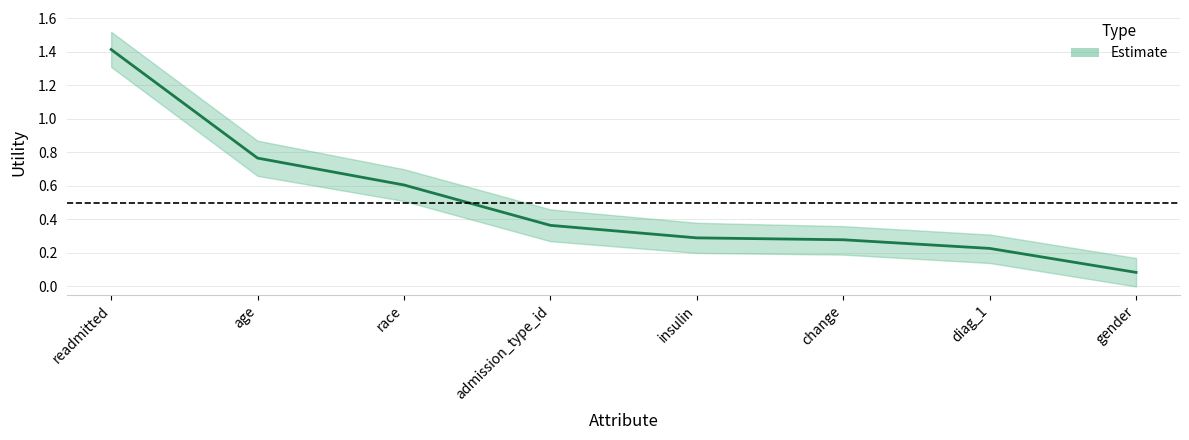

What is the difference between the maximum and minimum values?

1.3